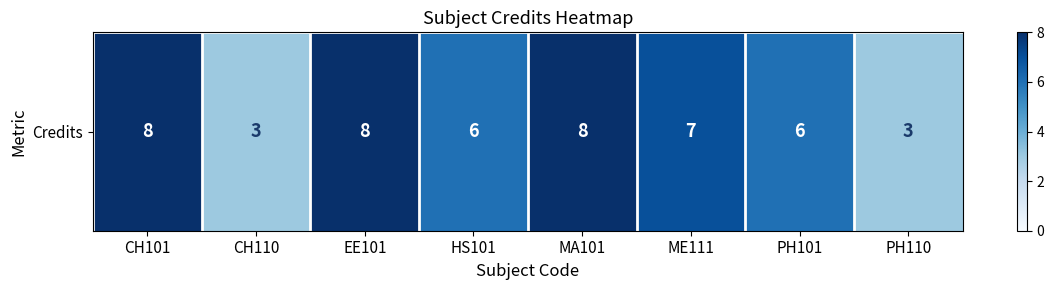

List the labels in order of value, largest first.

CH101, EE101, MA101, ME111, HS101, PH101, CH110, PH110